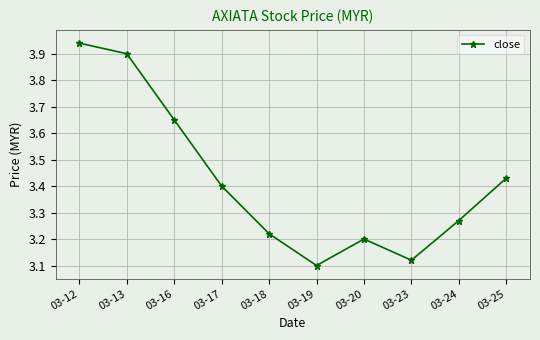

List the labels in order of value, largest first.

03-12, 03-13, 03-16, 03-25, 03-17, 03-24, 03-18, 03-20, 03-23, 03-19